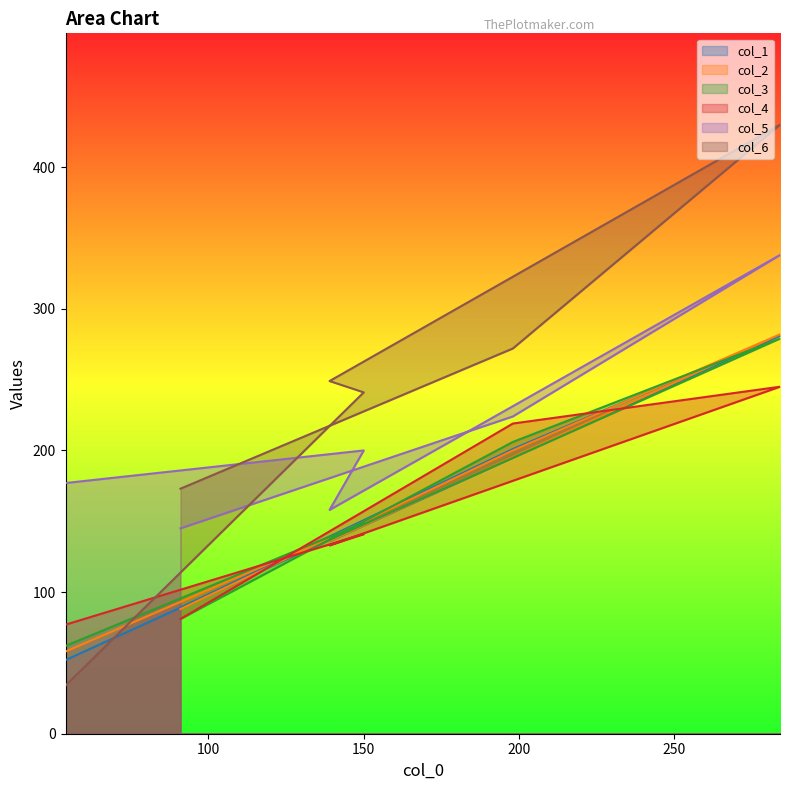

Where is the first local minimum for col_3?

139